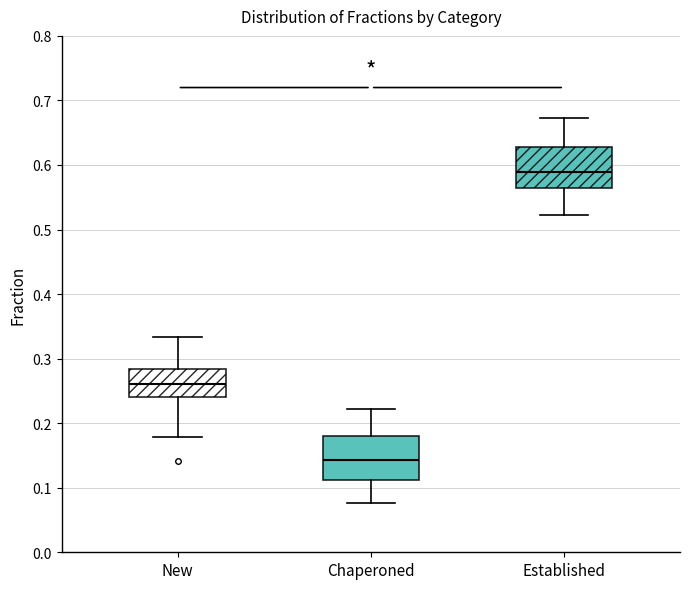

Which box's median line is the highest?

Established